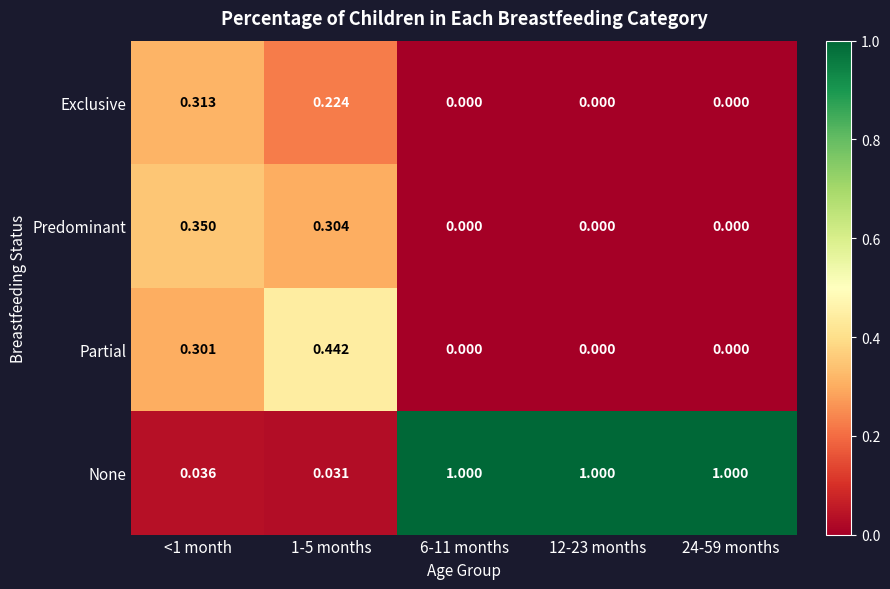

How many categories are shown in the chart?

5